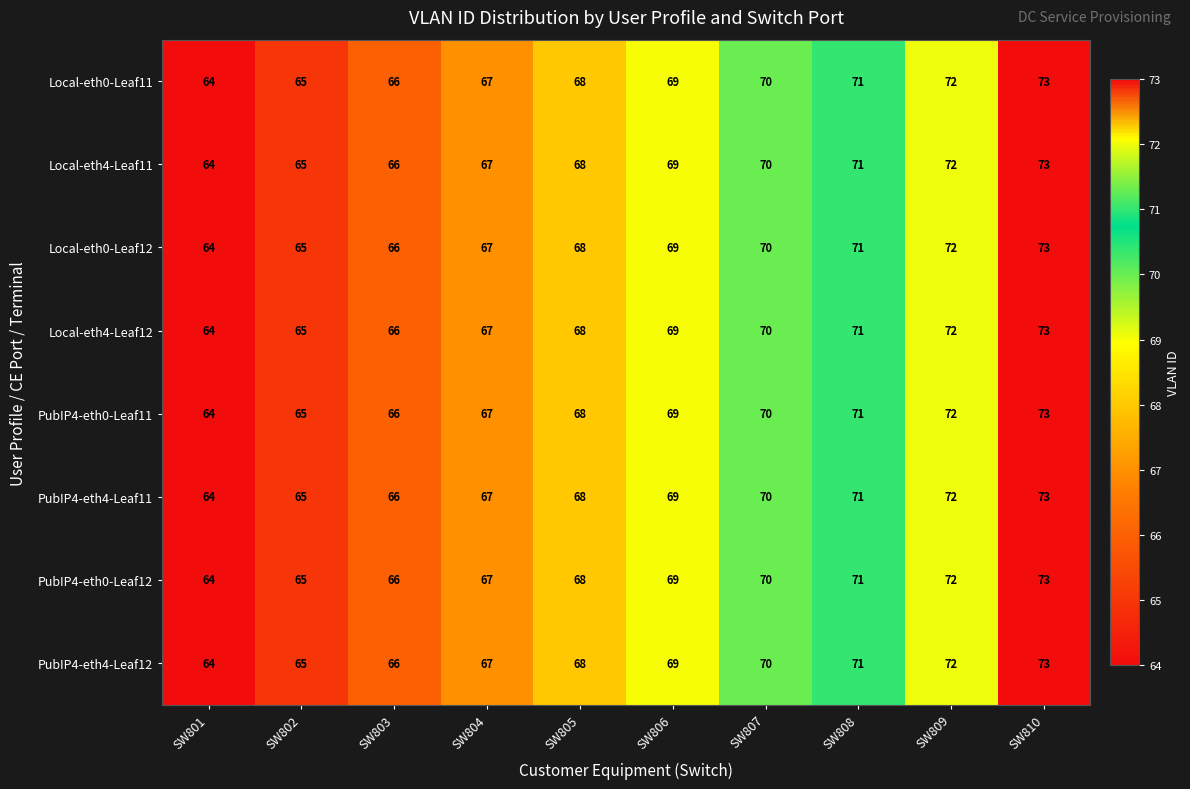

List the labels in order of PubIP4-eth0-Leaf12 value, largest first.

SW810, SW809, SW808, SW807, SW806, SW805, SW804, SW803, SW802, SW801